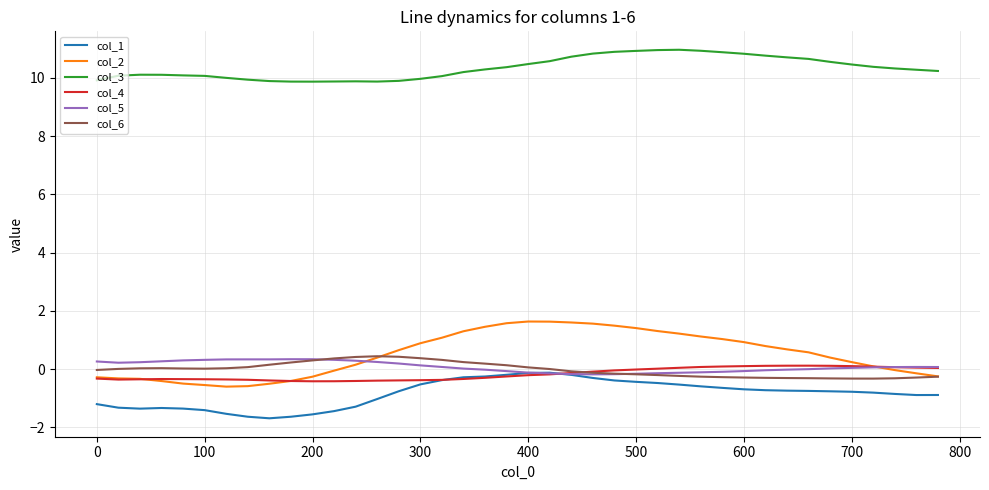

Which series has the largest total across all categories?

col_3